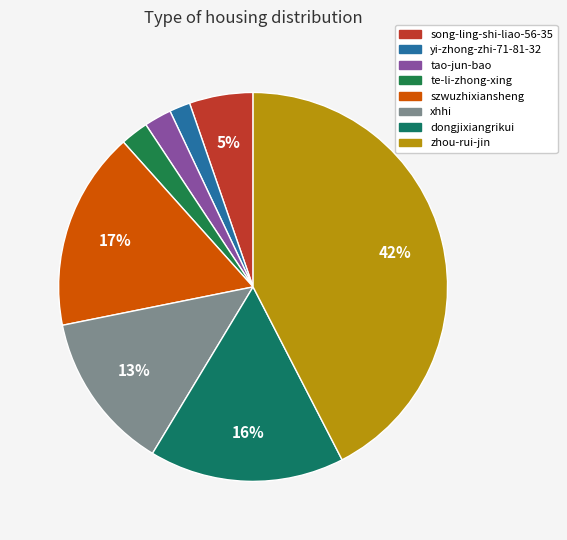

Is it true that te-li-zhong-xing is 2% of the pie?

True